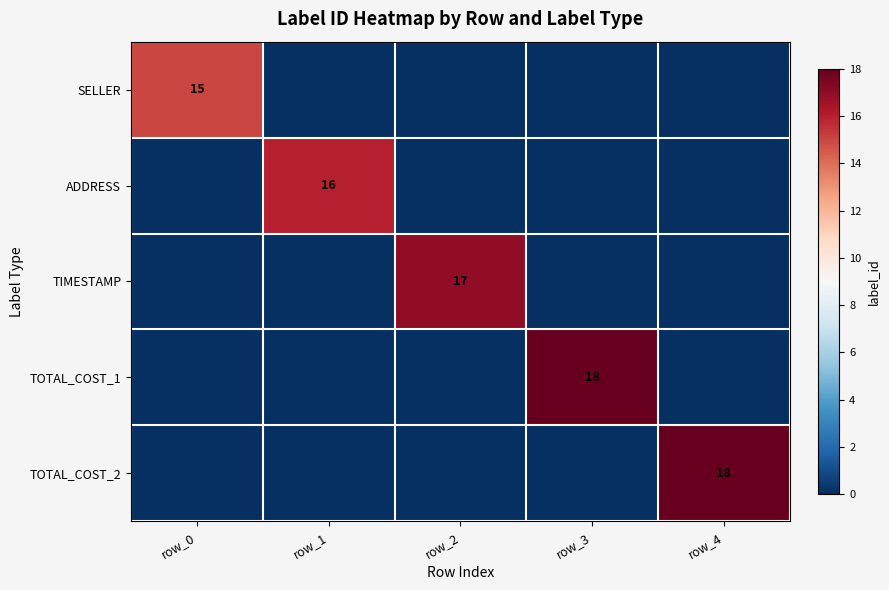

At which category is the sum across all series the highest?

row_3